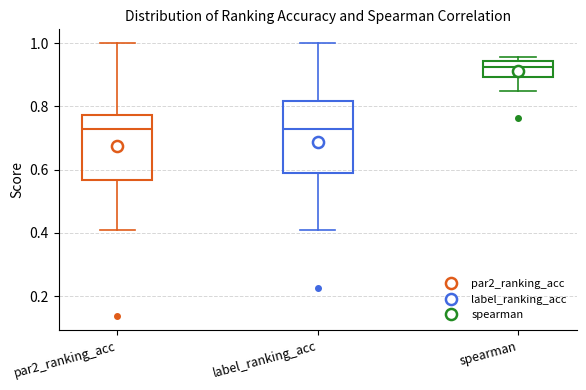

Where does the upper whisker of the box for par2_ranking_acc end on the y-axis? The values are not printed on the chart, so give them approximately, as read against the axis.

1.00